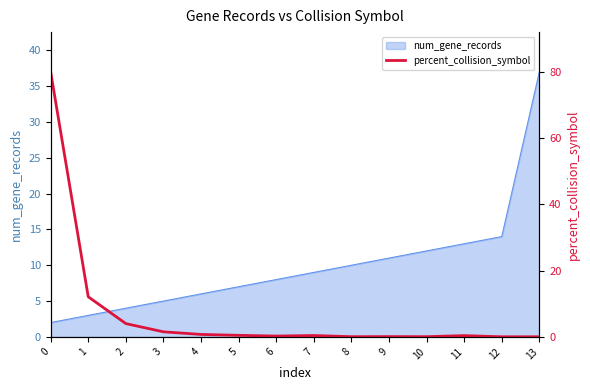

True or false: the data has more than 1 interior local peaks.

True